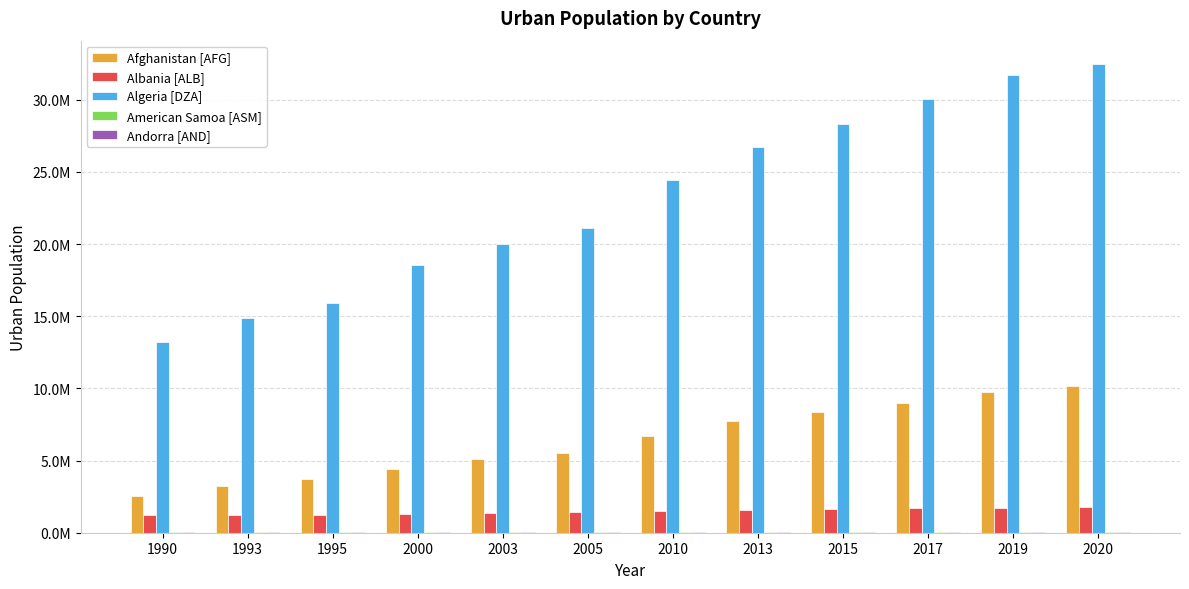

What is the difference between the highest and lowest values at 2005?

21083754